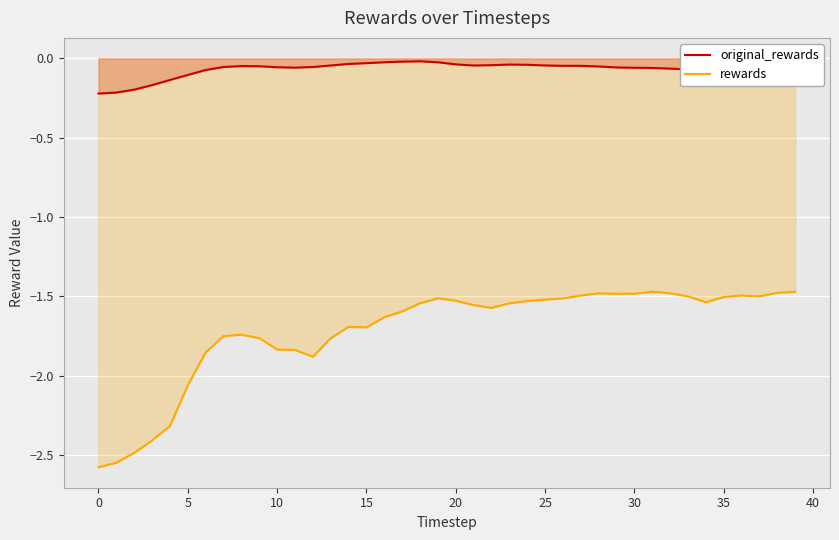

True or false: rewards and original_rewards cross at least once.

False